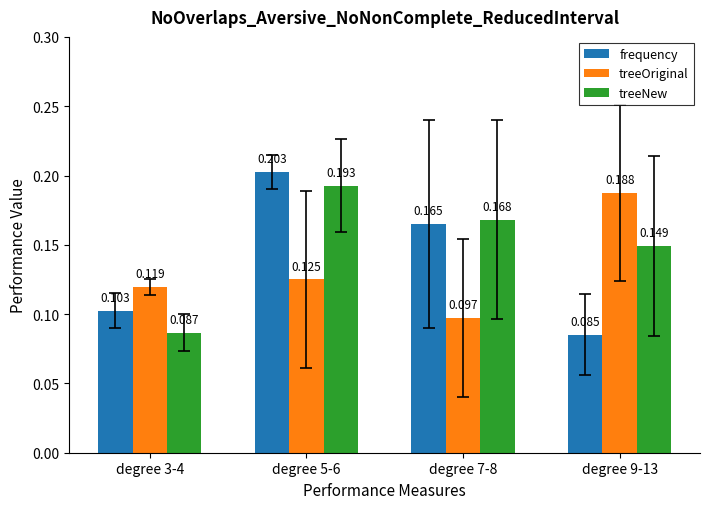

Is the value of treeNew at degree 9-13 greater than the value of frequency at degree 3-4?

Yes